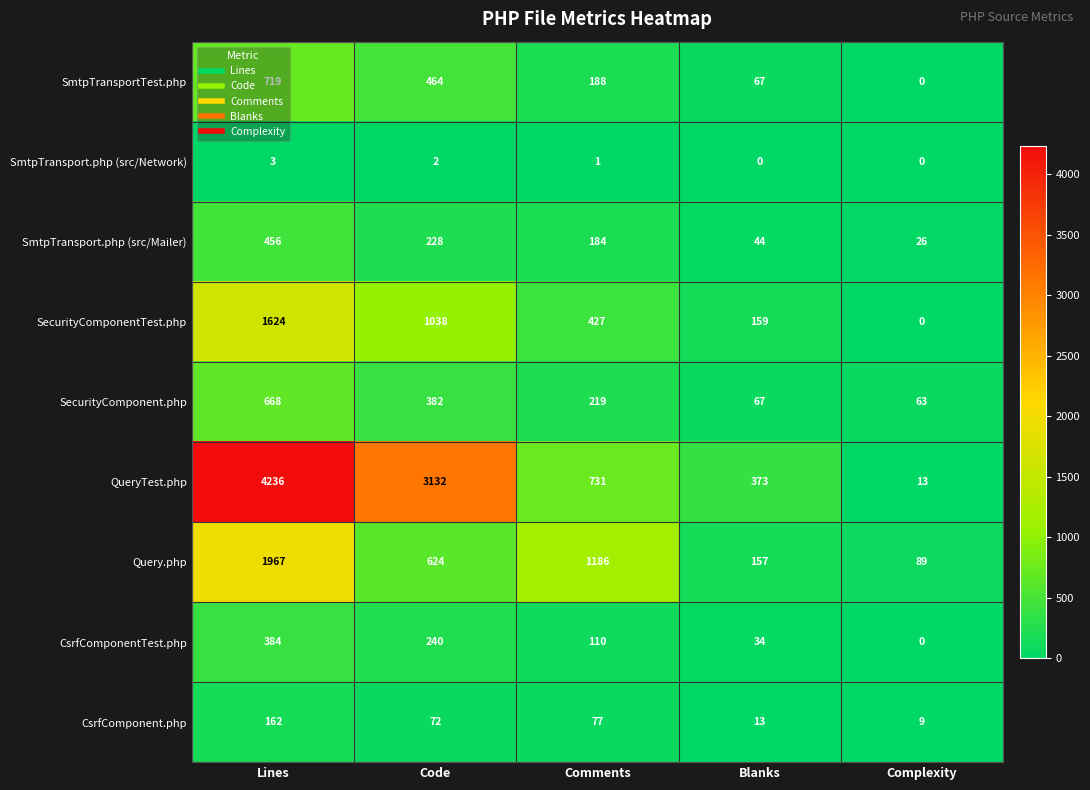

What is the approximate value of QueryTest.php at Blanks?

373